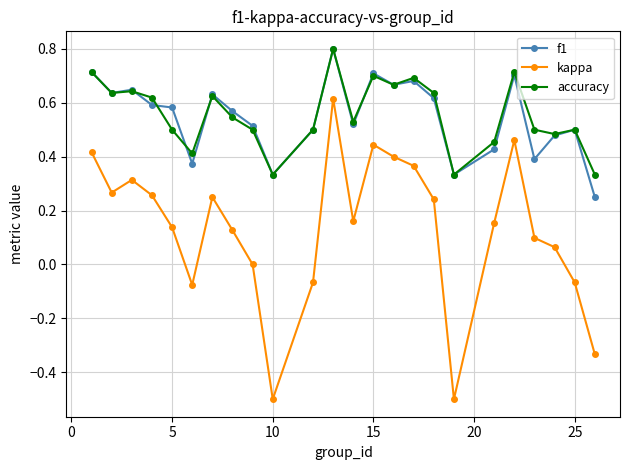

How many interior local valleys does the kappa series have?

5